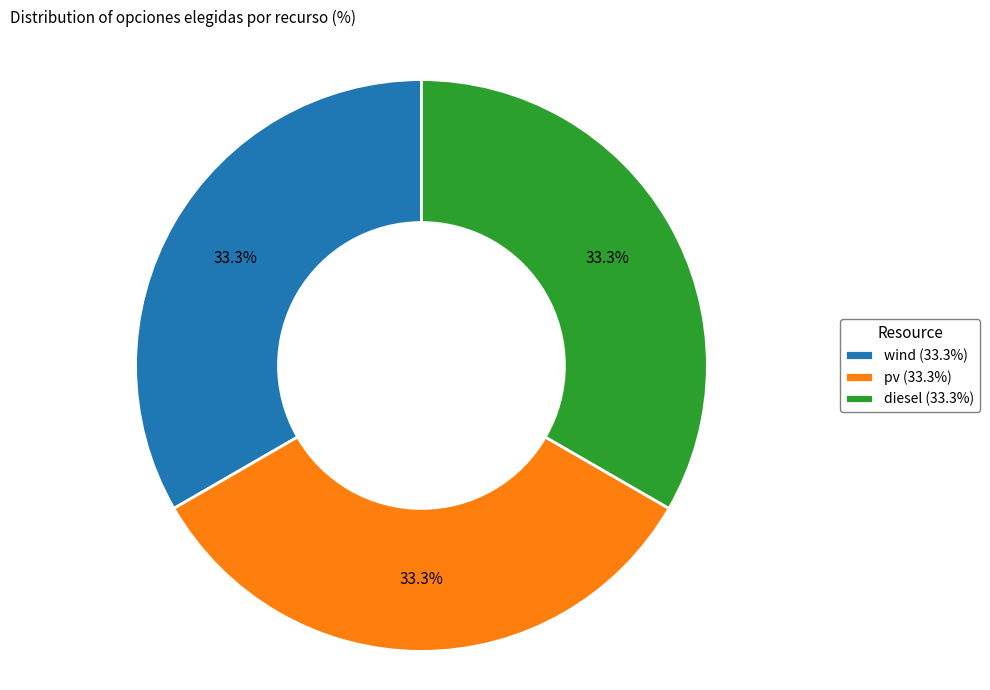

Is there any slice that represents more than half of the pie?

No